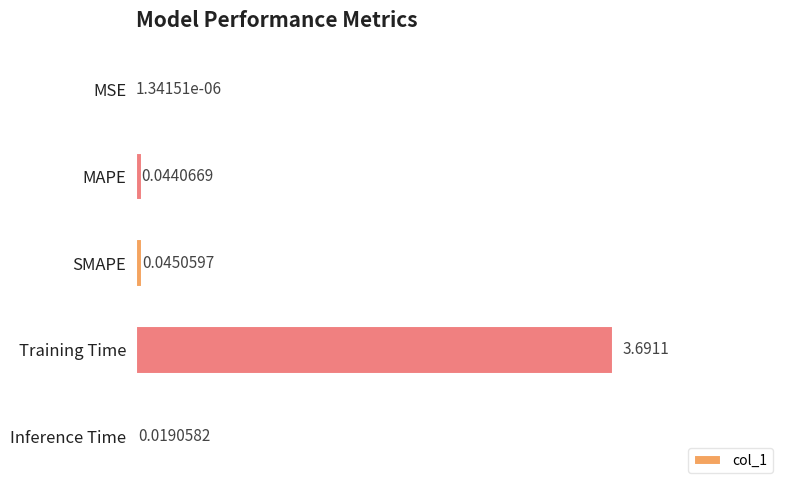

Between Inference Time and MSE, which is larger?

Inference Time